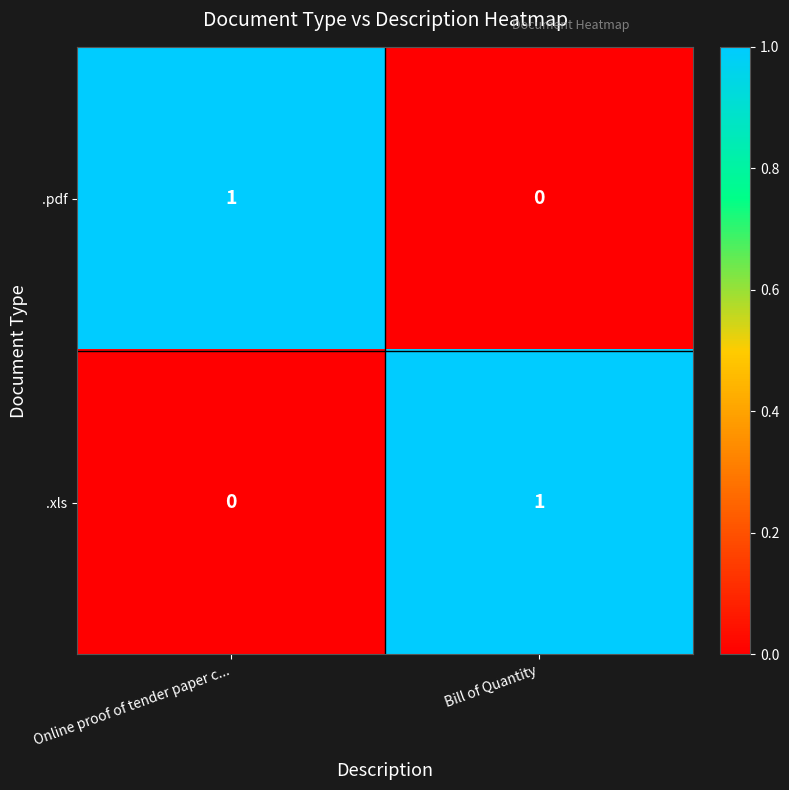

What is the total value across all series at Bill of Quantity?

1